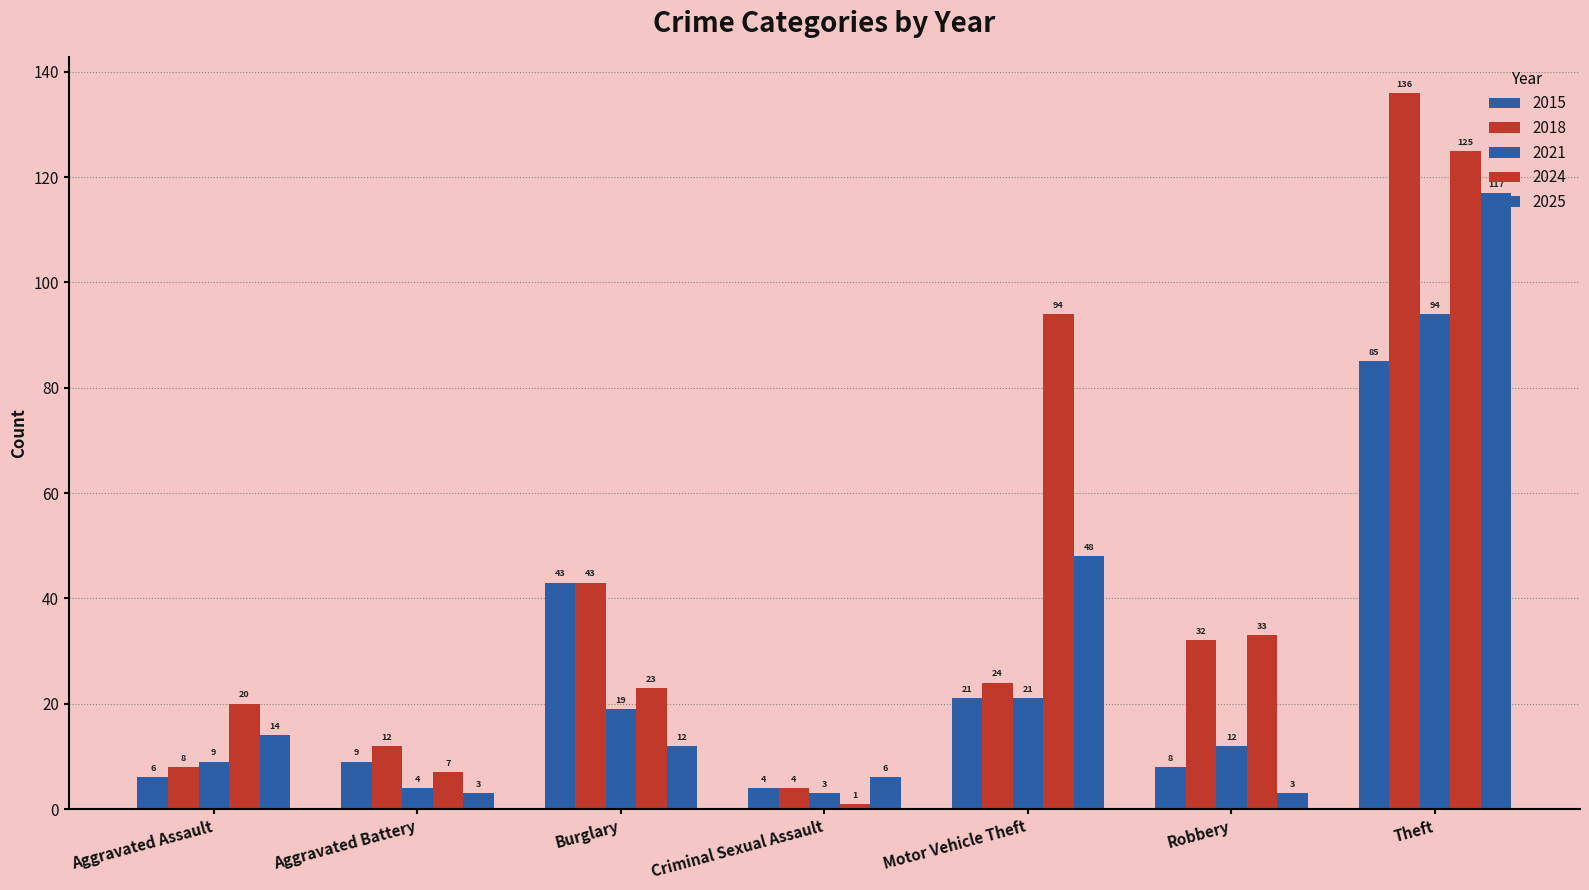

What is the sum of the 2018 values at Robbery and Motor Vehicle Theft?

56